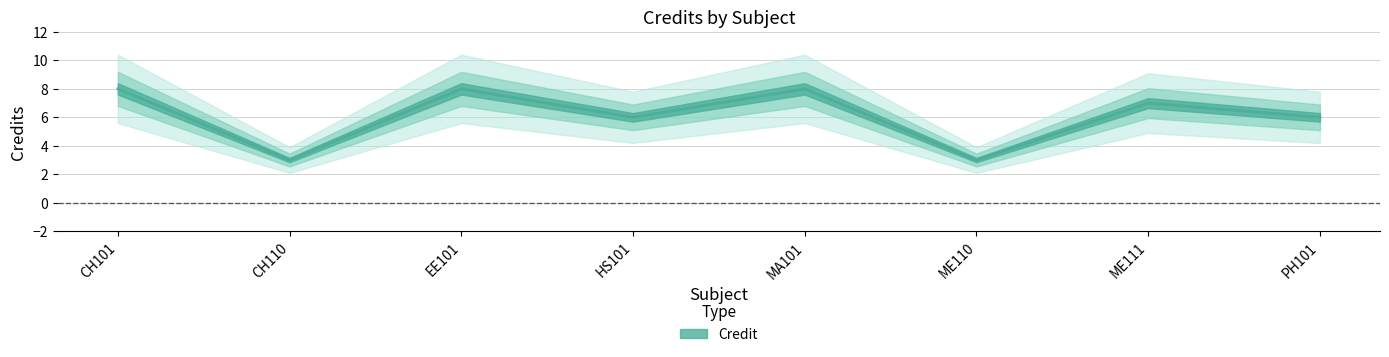

Is this an area chart (filled region under the line)?

No